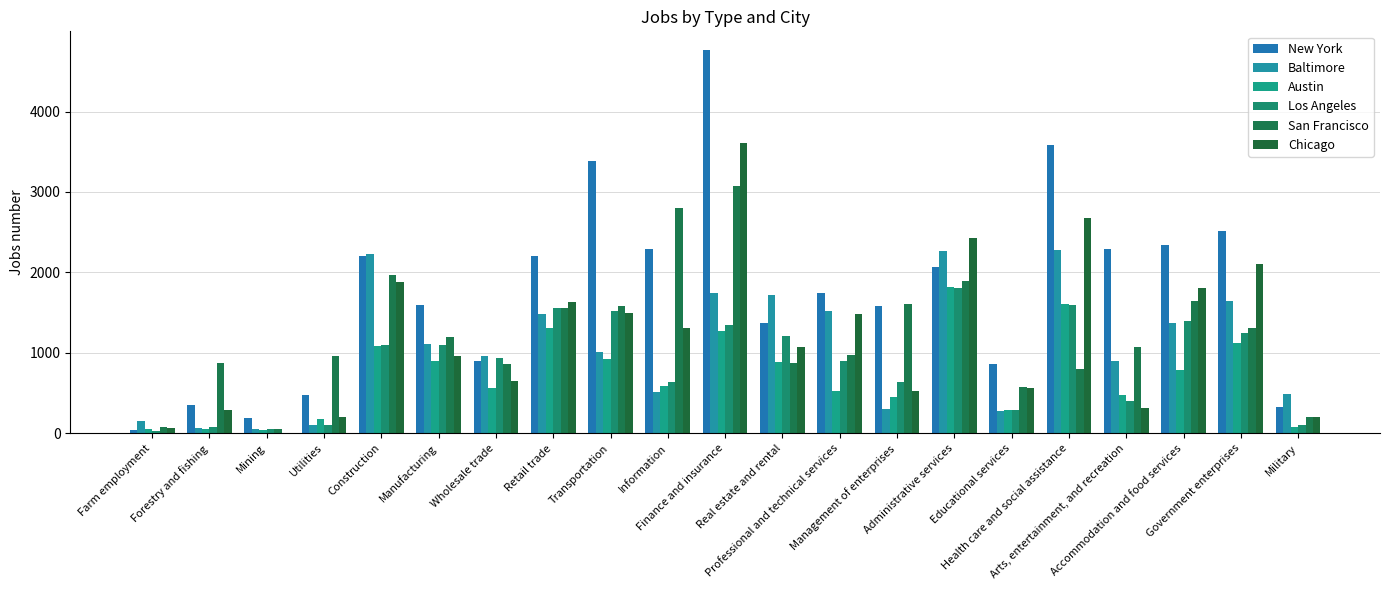

Reading left to right, list all the values displayed in this chart.

New York: 40	350	194	480	2209	1600	900	2200	3390	2295	4759	1370	1745	1585	2064	867	3590	2290	2342	2514	330
Baltimore: 158	62	50	104	2226	1107	960	1478	1007	512	1744	1720	1520	308	2265	276	2284	900	1371	1644	491
Austin: 57	50	40	181	1080	901	561	1311	924	591	1275	886	522	453	1819	288	1612	480	789	1117	80
Los Angeles: 30	83	49	101	1101	1093	931	1563	1520	633	1351	1206	896	635	1802	295	1598	401	1401	1251	105
San Francisco: 80	870	53	965	1968	1201	865	1563	1583	2797	3075	869	977	1607	1892	577	801	1069	1644	1306	205
Chicago: 70	290	10	201	1875	965	650	1630	1499	1310	3609	1070	1484	530	2434	567	2677	309	1810	2101	201